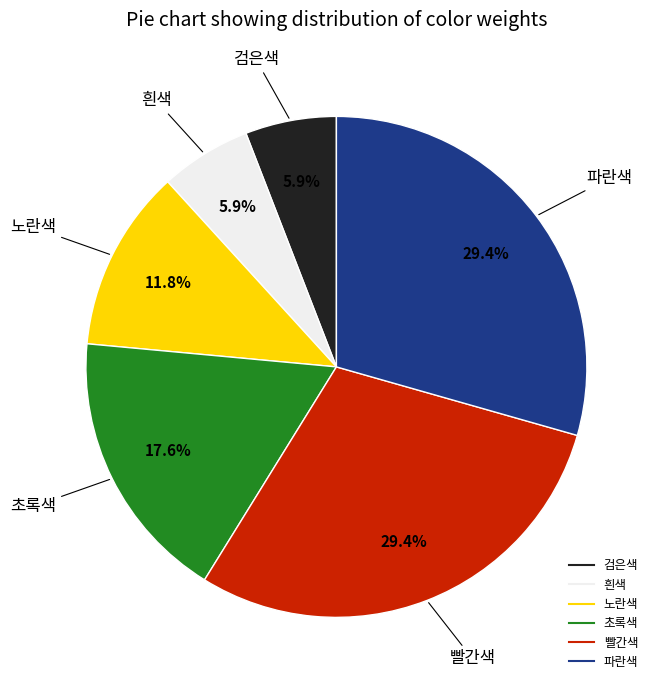

The 초록색 slice represents 18% of the pie. True or false?

True